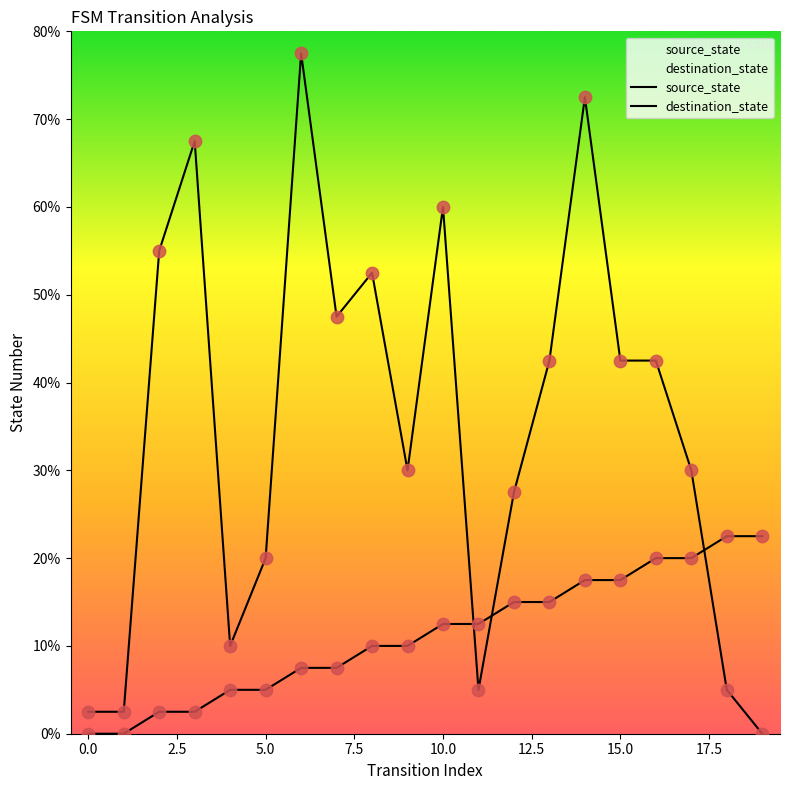

At which category is the sum across all series the highest?

14